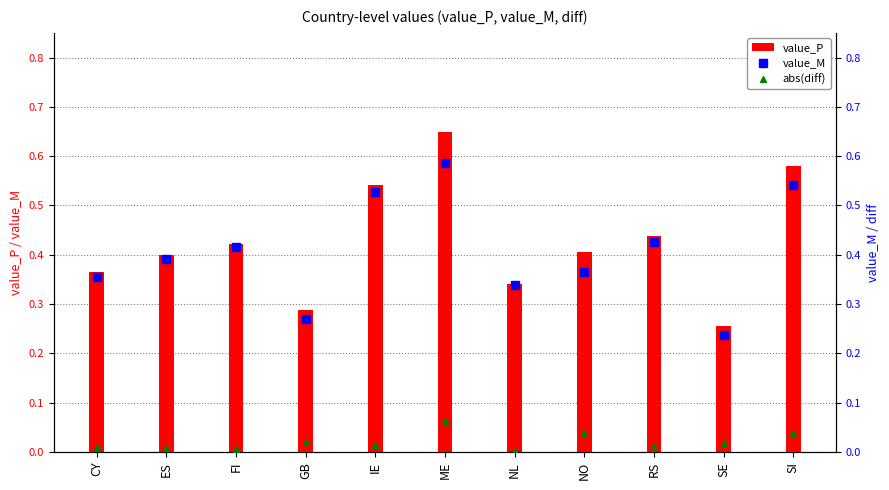

Is the value of value_P at SI greater than the value of abs(diff) at CY?

Yes